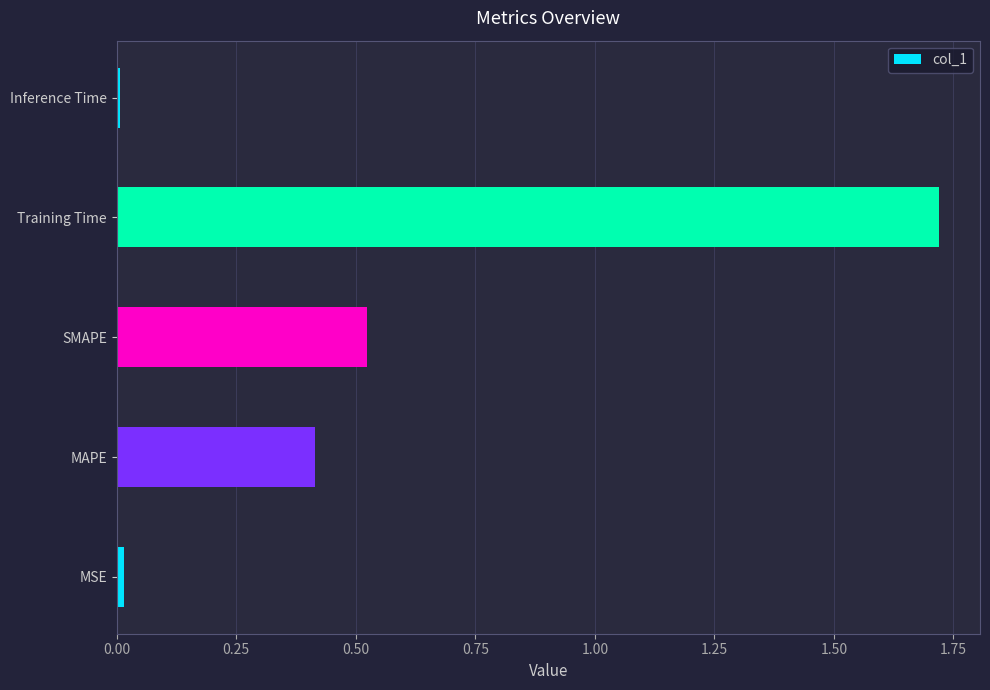

What is the sum of all values?

2.7